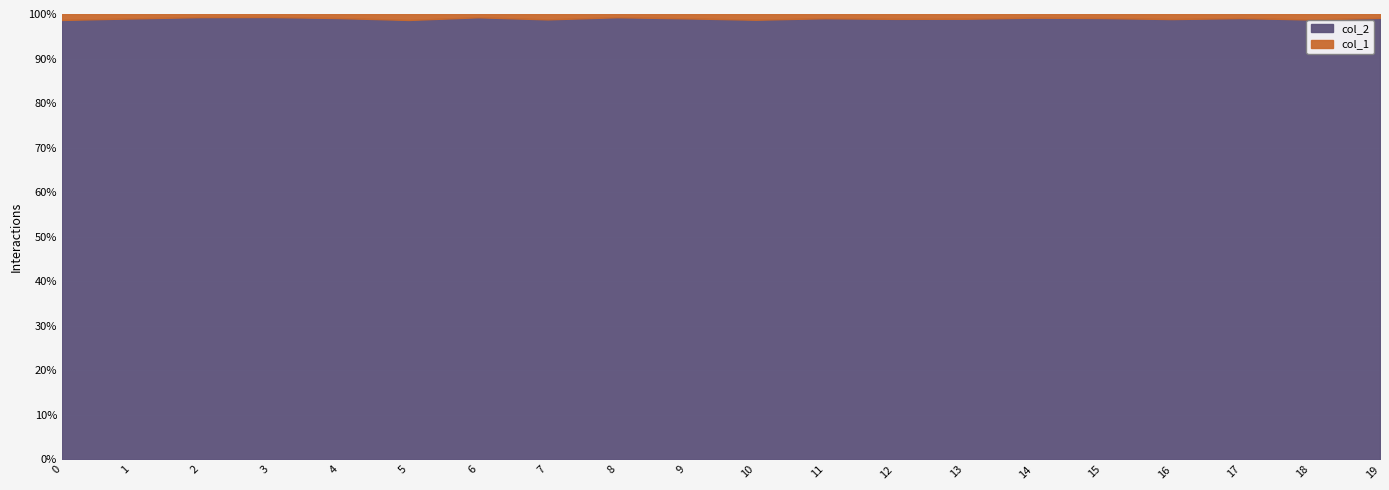

What is the highest value of the col_2 series?

8869